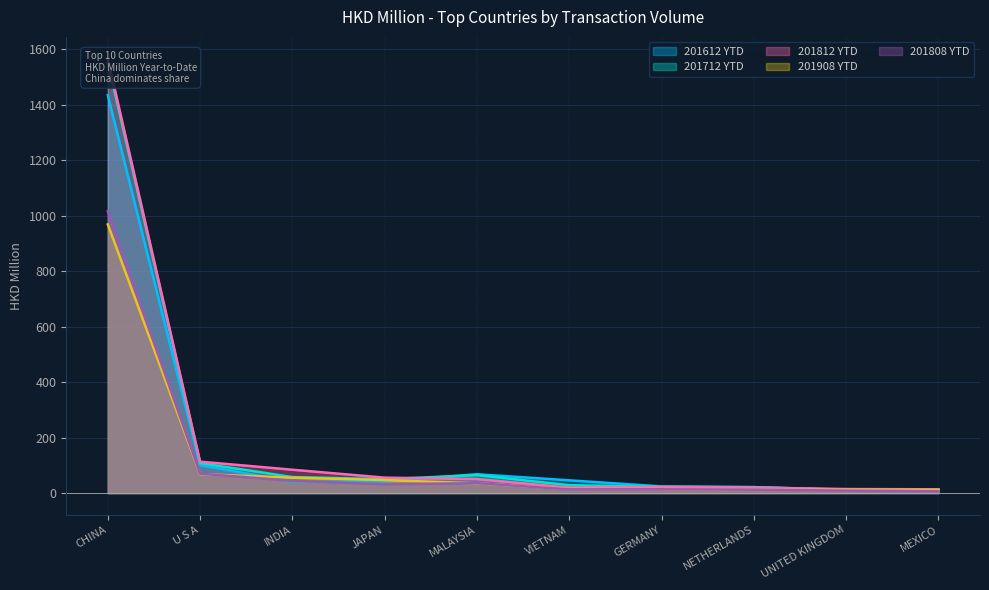

Rank the series at UNITED KINGDOM from highest to lowest value.

201812, 201712, 201908, 201612, 201808